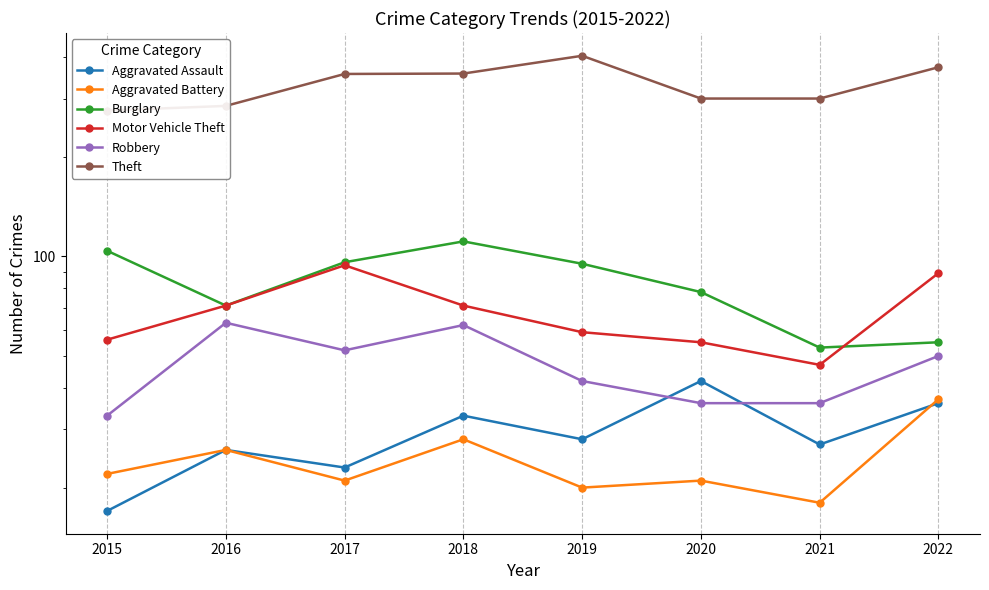

At how many categories does at least one series exceed 174?

8